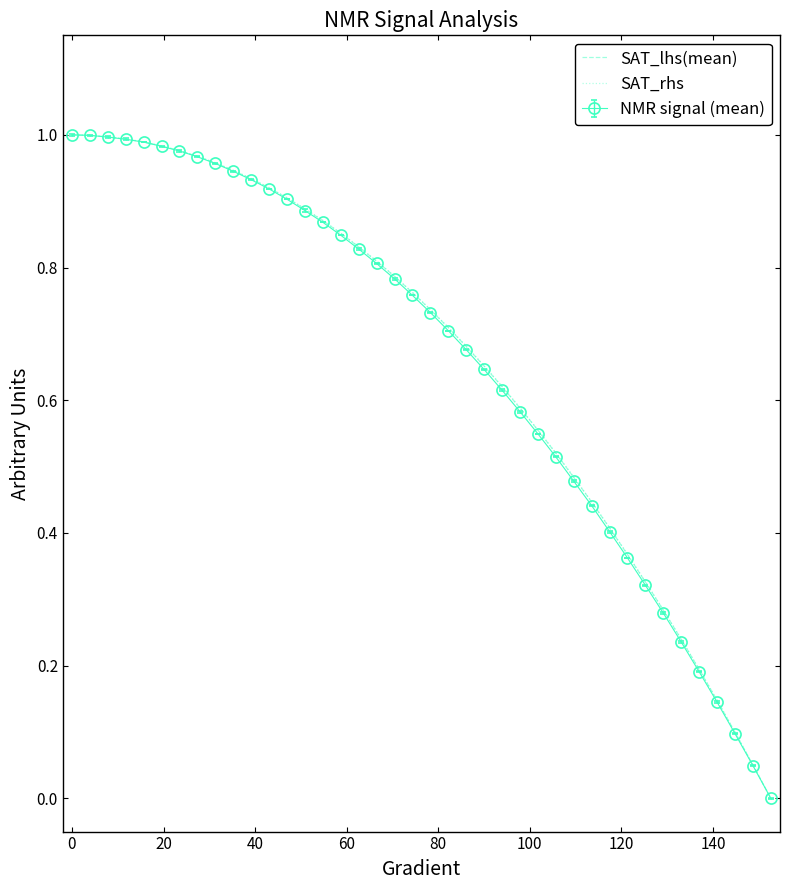

True or false: SAT_rhs has more than 0 points higher than both neighbors.

False